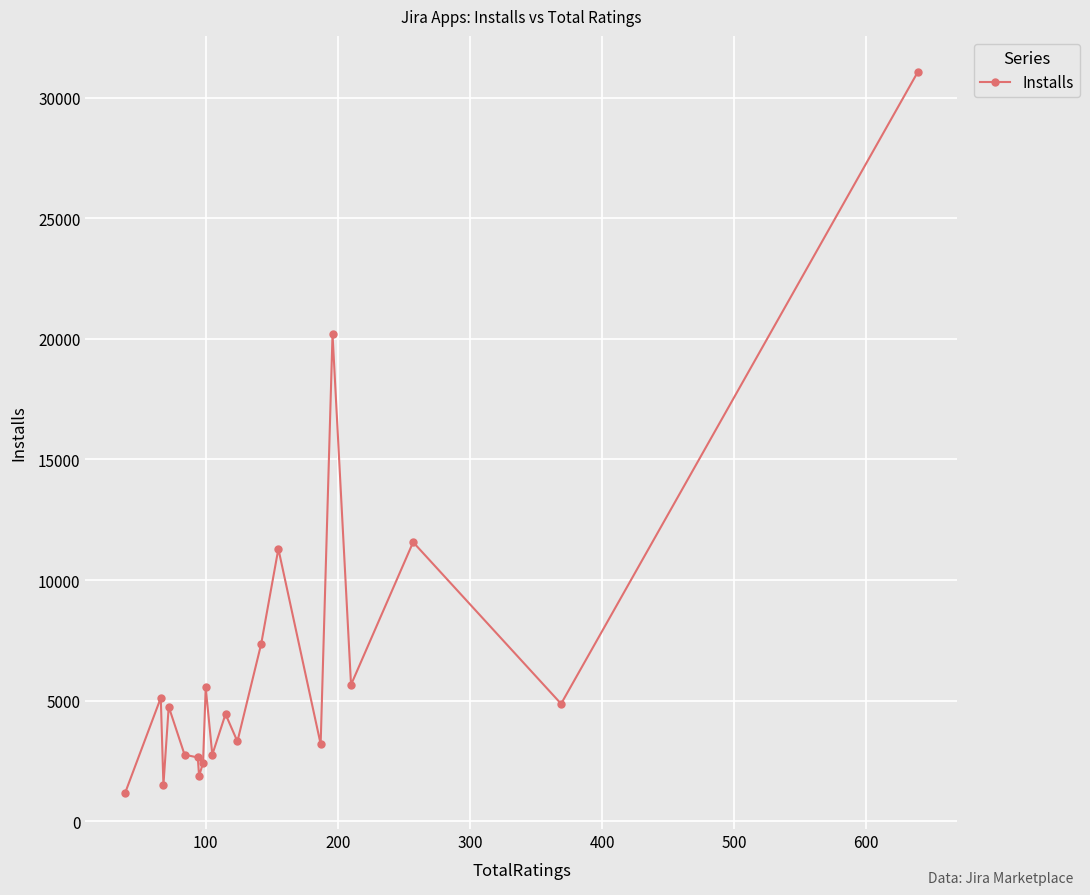

What is the greatest value displayed?

31060